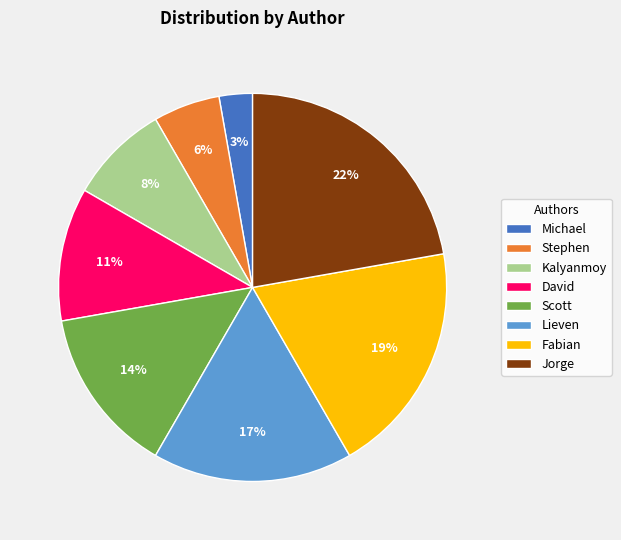

To the nearest percent, what percentage of the pie is Stephen?

6%